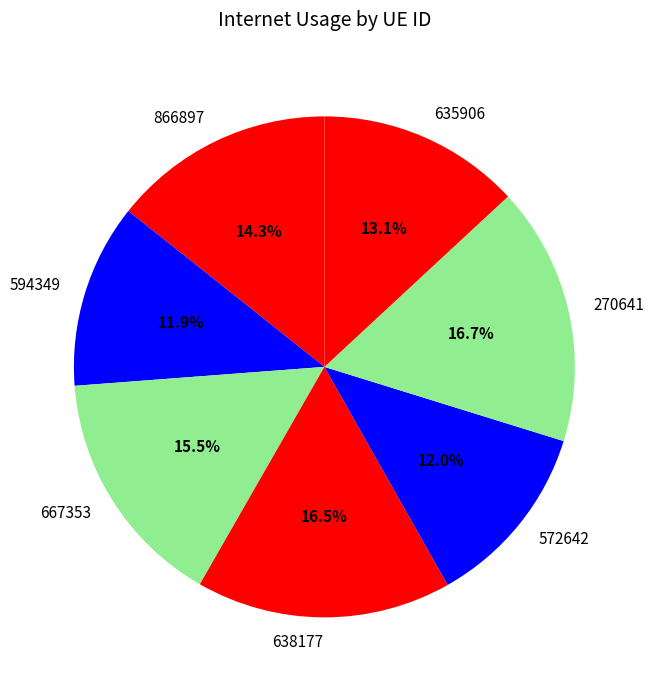

Does 594349 account for over 50% of the chart?

No